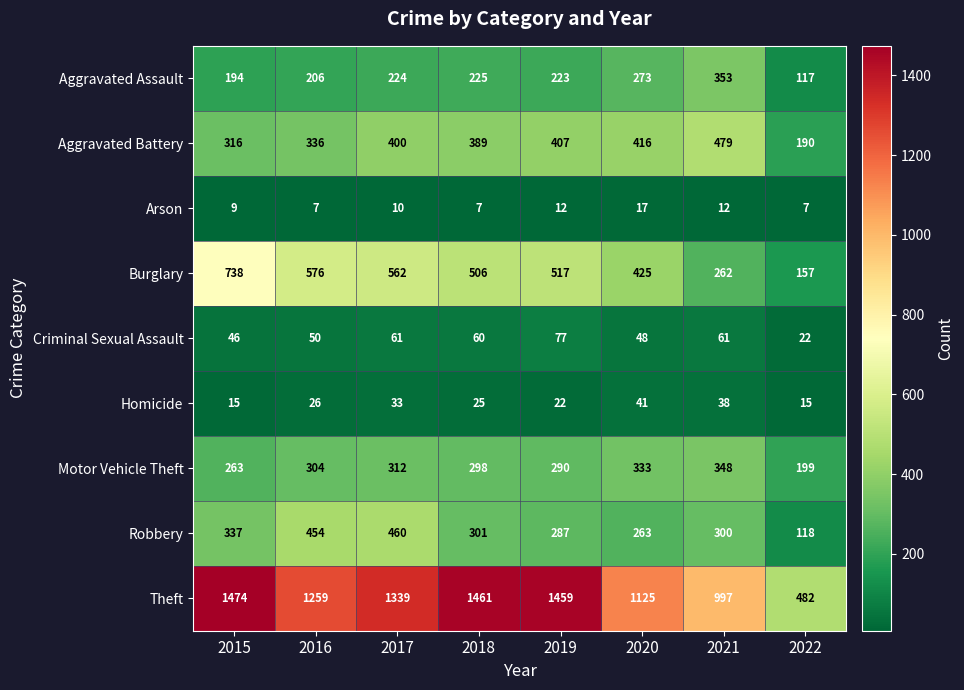

What is the maximum value shown in the chart?

1474